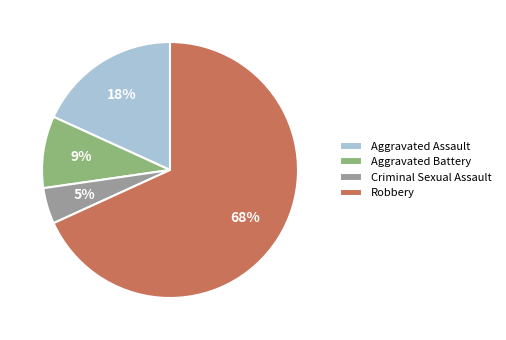

Does Robbery account for over 50% of the chart?

Yes